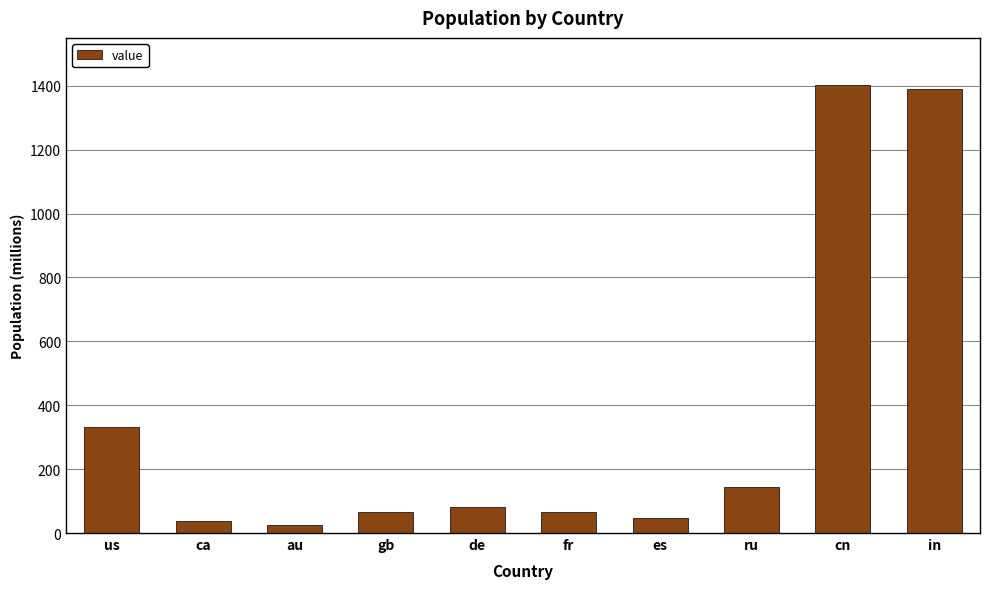

Between cn and es, which is larger?

cn